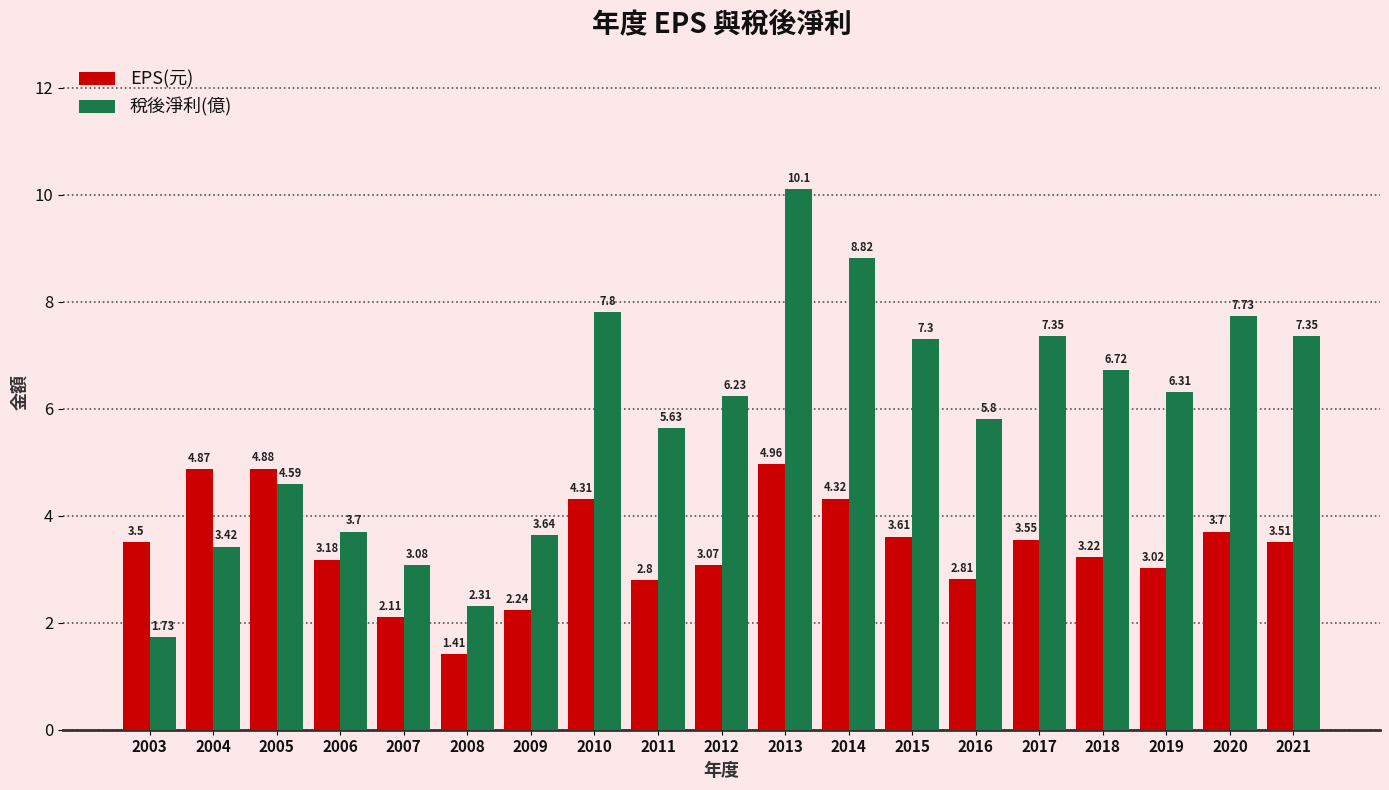

How many categories are shown in the chart?

19